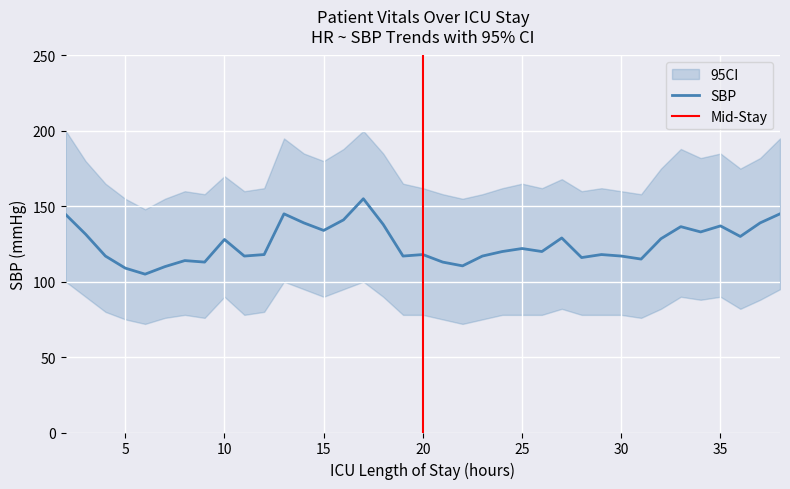

Rank the categories by CI_upper value from highest to lowest.

2, 17, 13, 38, 16, 33, 14, 18, 35, 34, 37, 3, 15, 32, 36, 10, 27, 4, 19, 25, 12, 20, 24, 26, 29, 8, 11, 28, 30, 9, 21, 23, 31, 5, 7, 22, 6